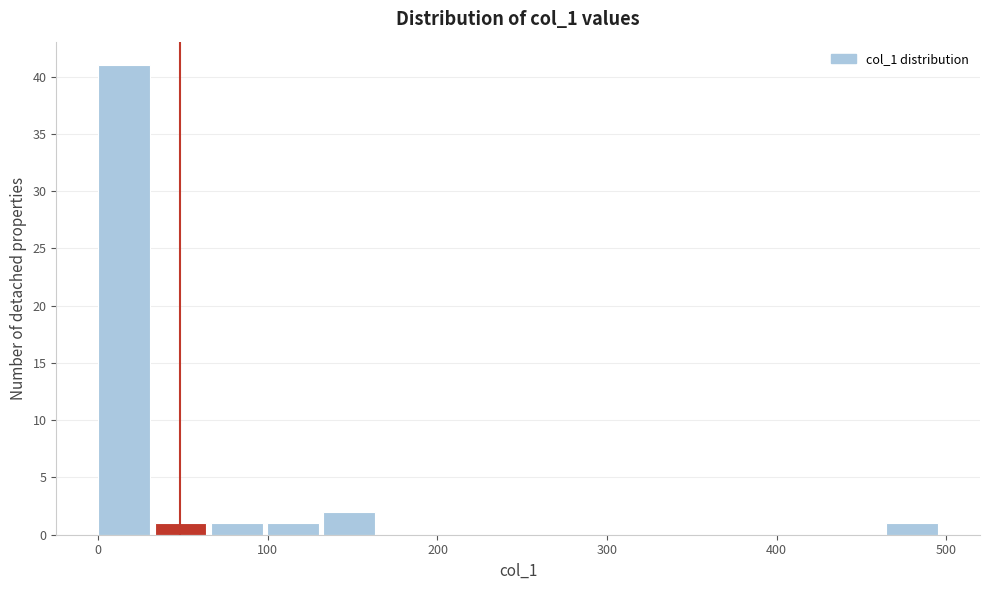

Around what value on the x-axis is the tallest bar? Give the approximate position of its centre, as read against the axis.

20